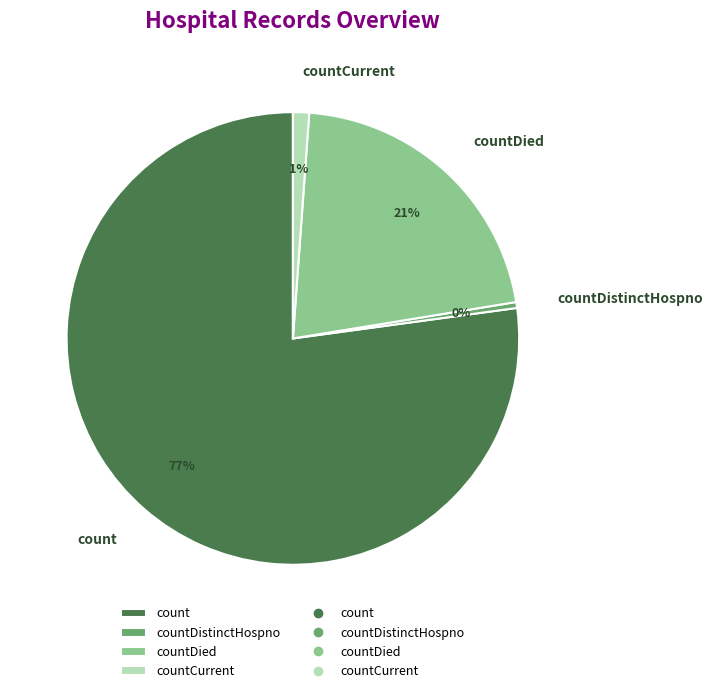

How many slices are in this pie chart?

4